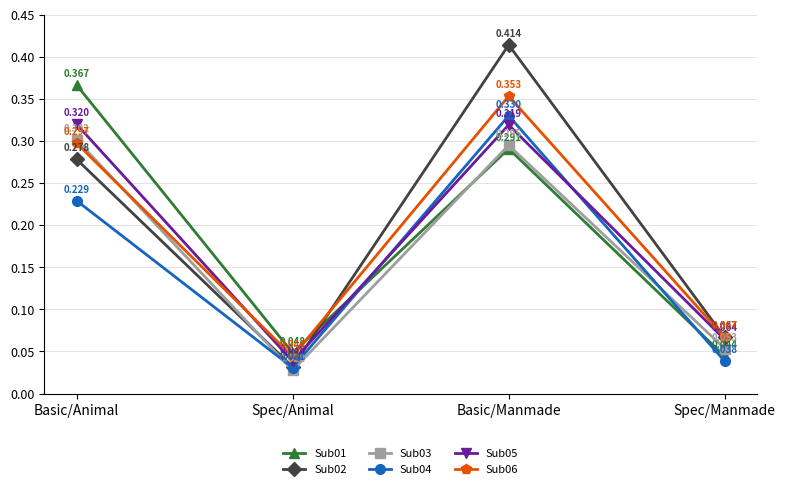

Rank the series by their maximum value, from lowest to highest.

Sub03, Sub05, Sub04, Sub06, Sub01, Sub02